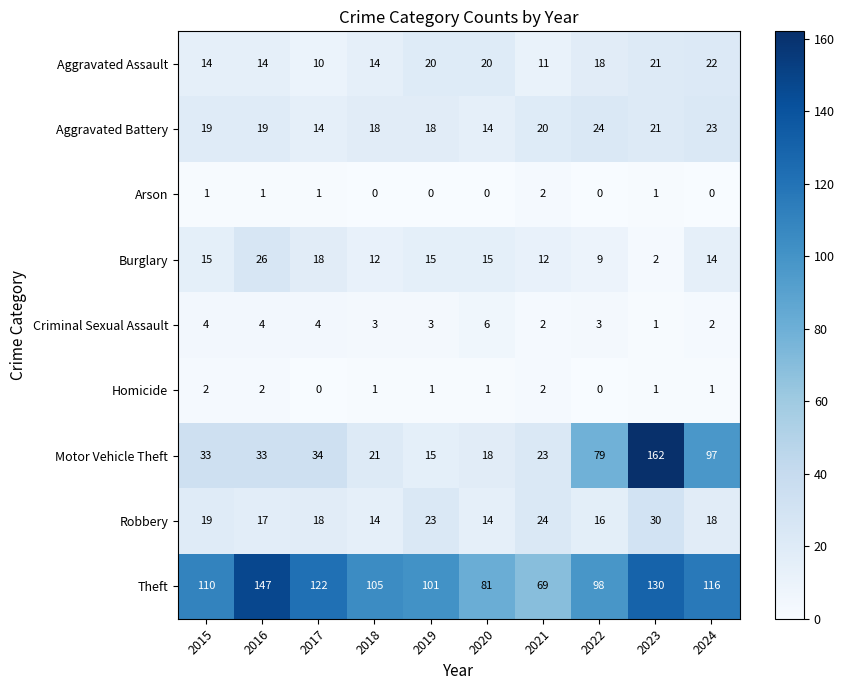

At how many categories does at least one series exceed 74?

9